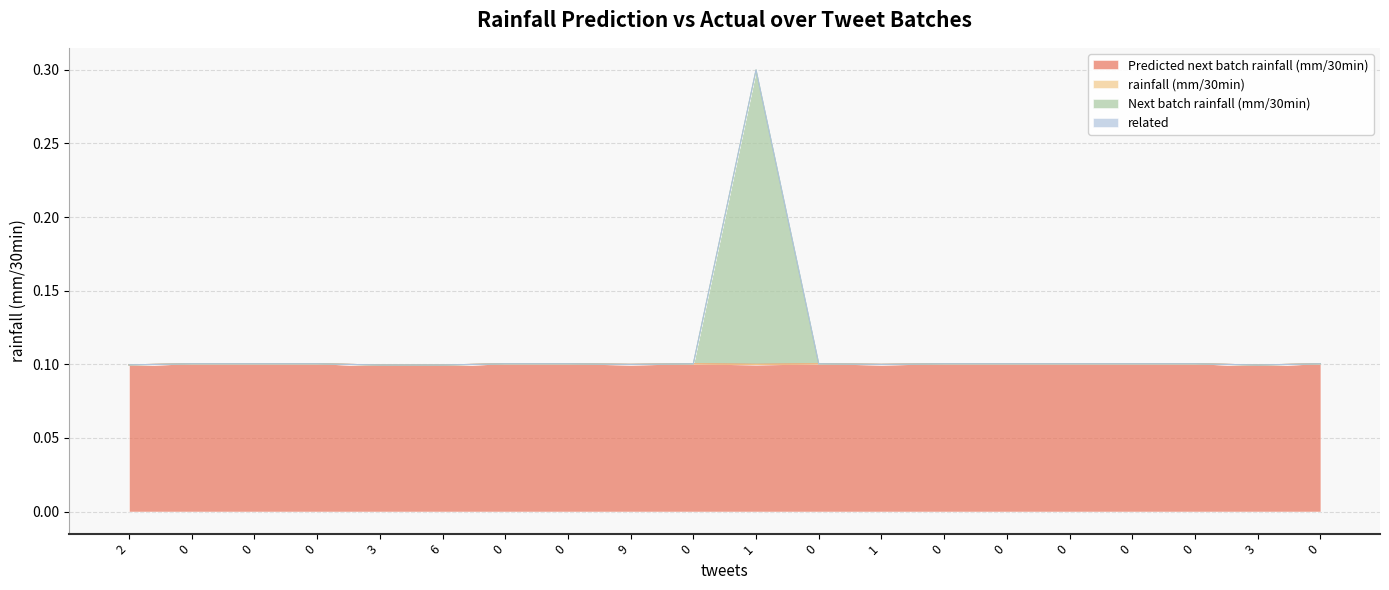

What is the maximum value shown in the chart?

0.3